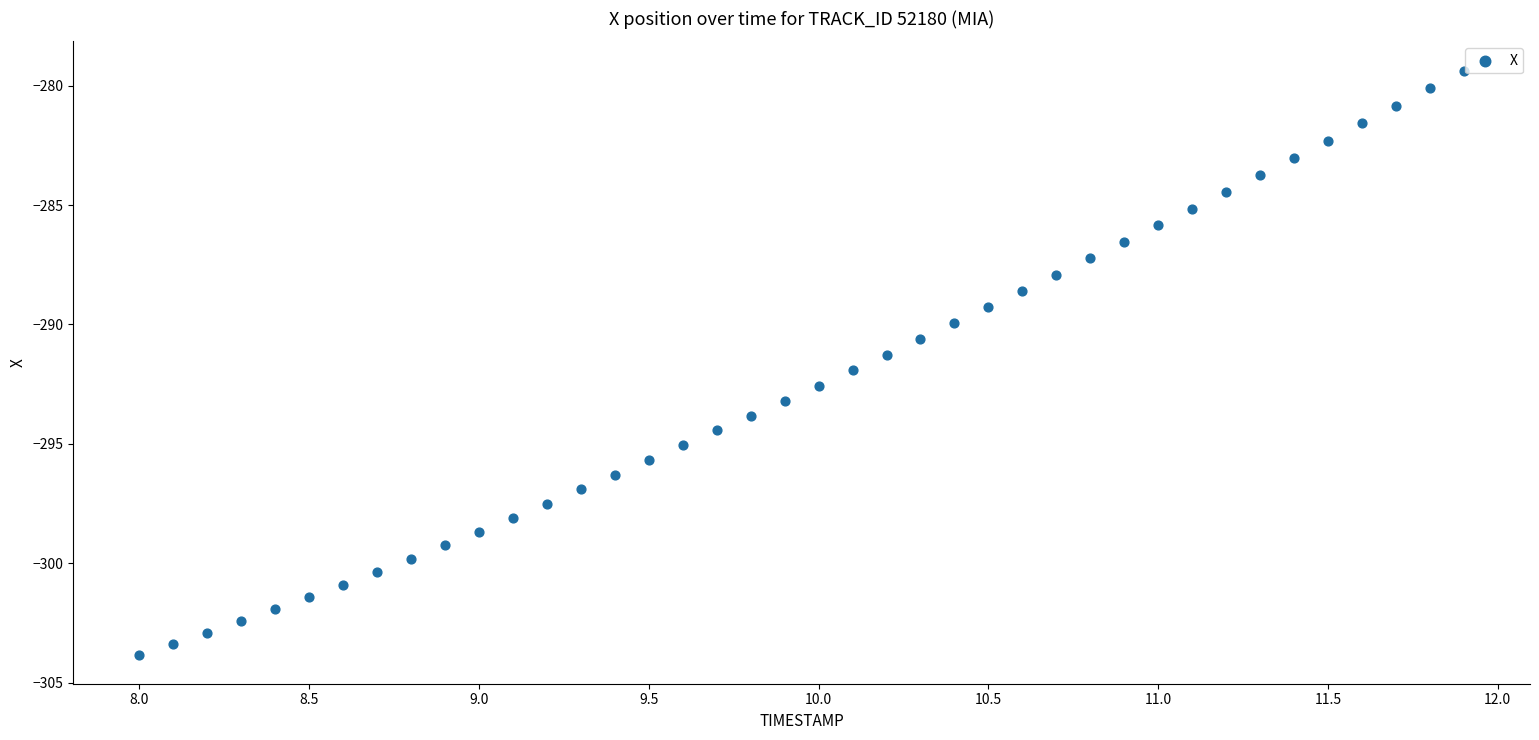

What is the range of X values (max minus min)?

3.9